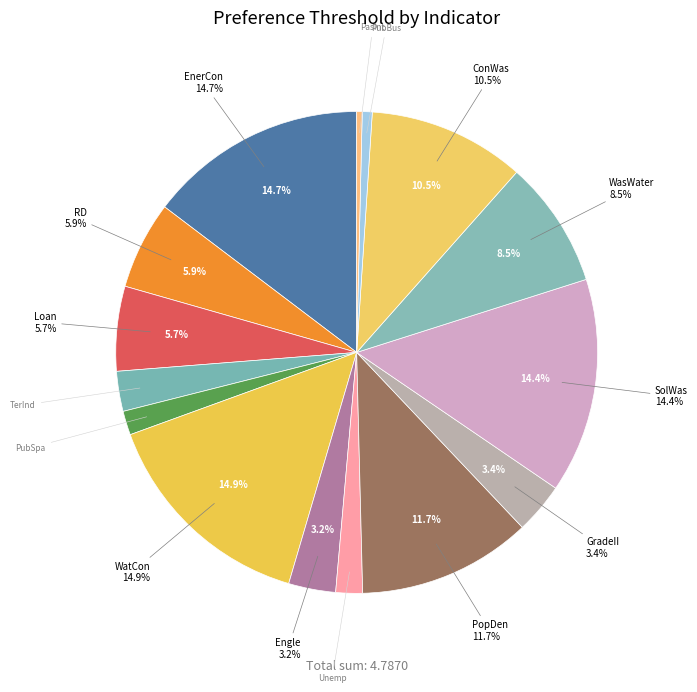

What percentage do TerInd and EnerCon together represent?

17.4%